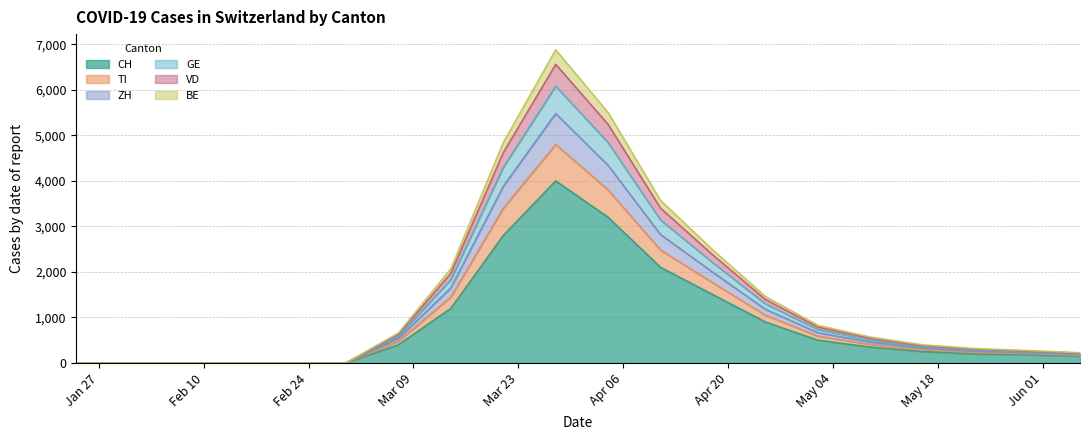

What is the highest value of the CH series?

4000